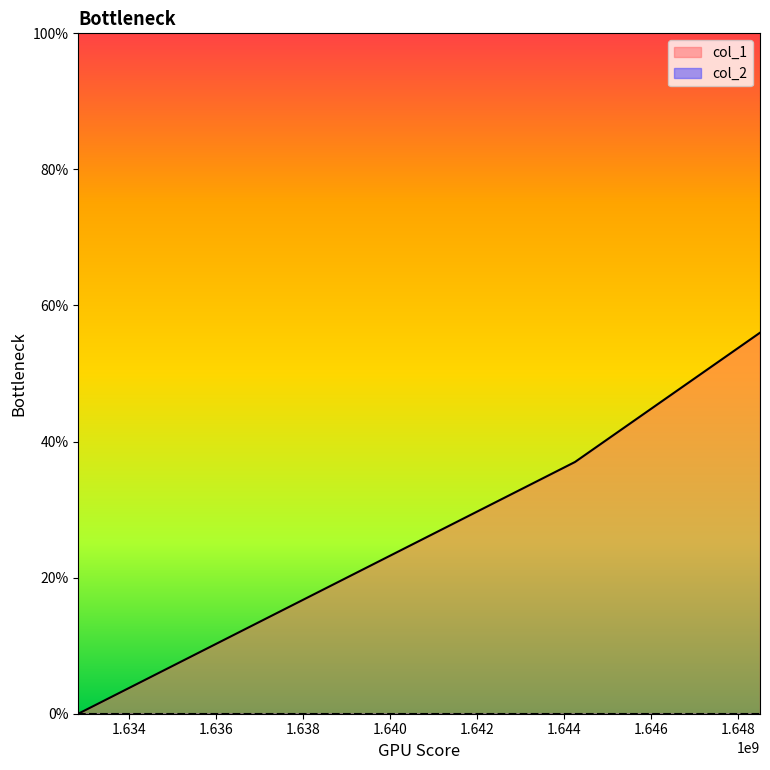

Which category has the highest value across all series?

1648507594